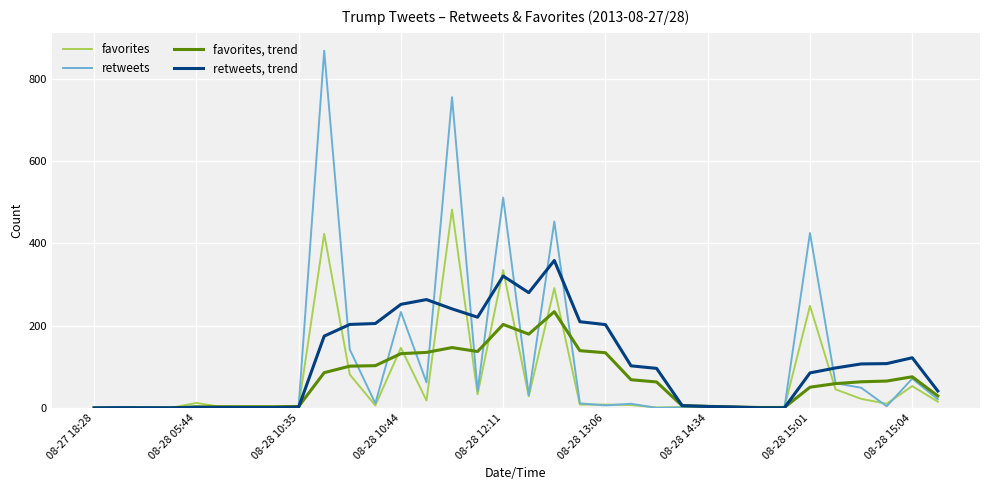

How many lines are shown in the chart?

4